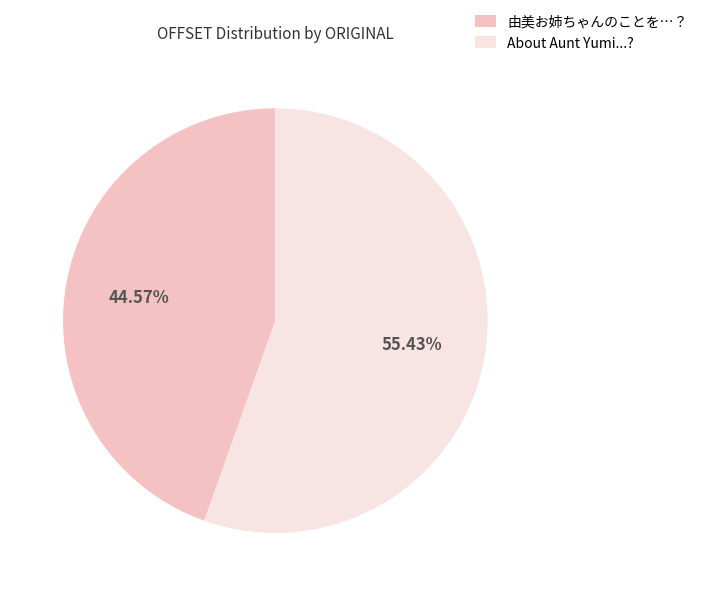

Does About Aunt Yumi...? represent more than half of the total?

Yes